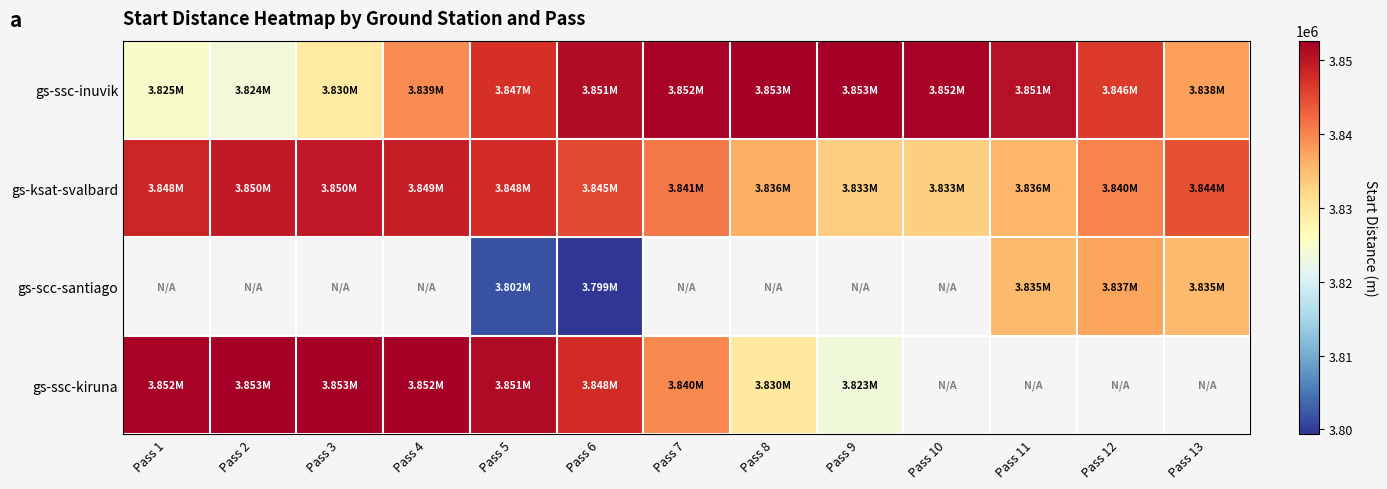

What value does the gs-ssc-inuvik series have at Pass 2?

3823634.7